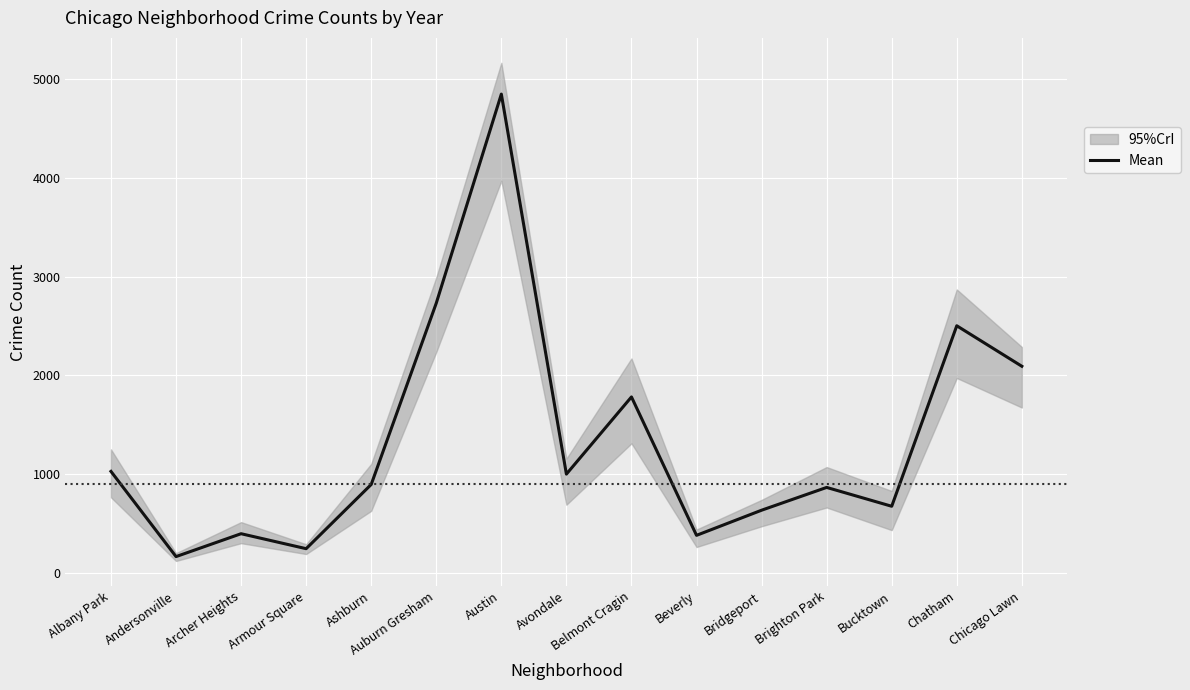

Where is the first local maximum?

Archer Heights